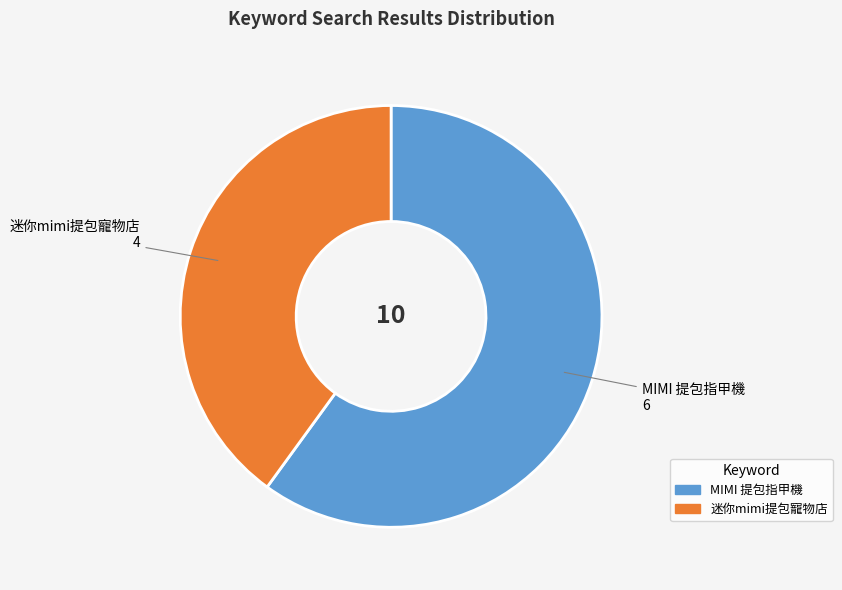

True or false: MIMI 提包指甲機 accounts for 71% of the total.

False